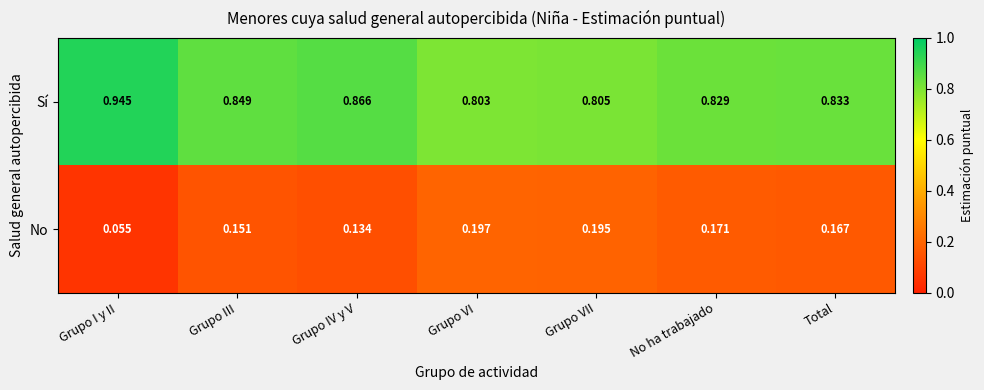

At which label is No closest to 0?

Grupo I y II